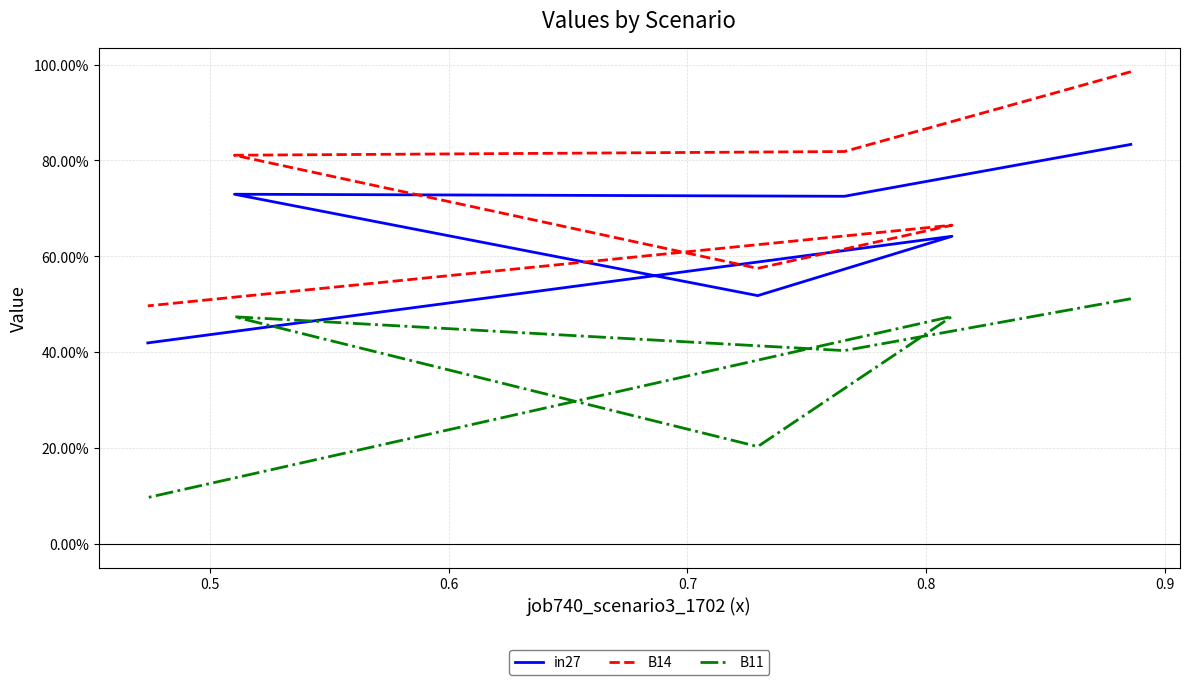

At 0.9, list the series in order from largest to smallest.

B14, in27, B11